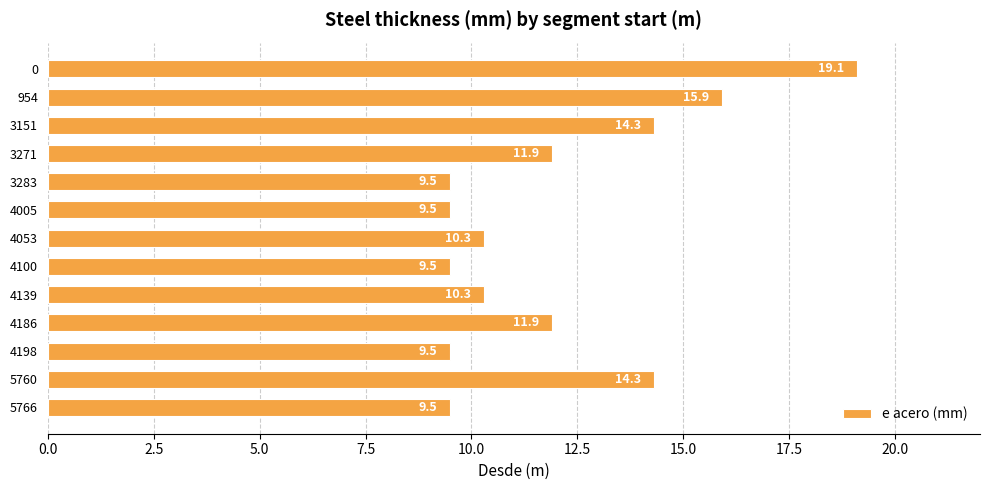

Is it true that the value at 0 is 29.6?

False